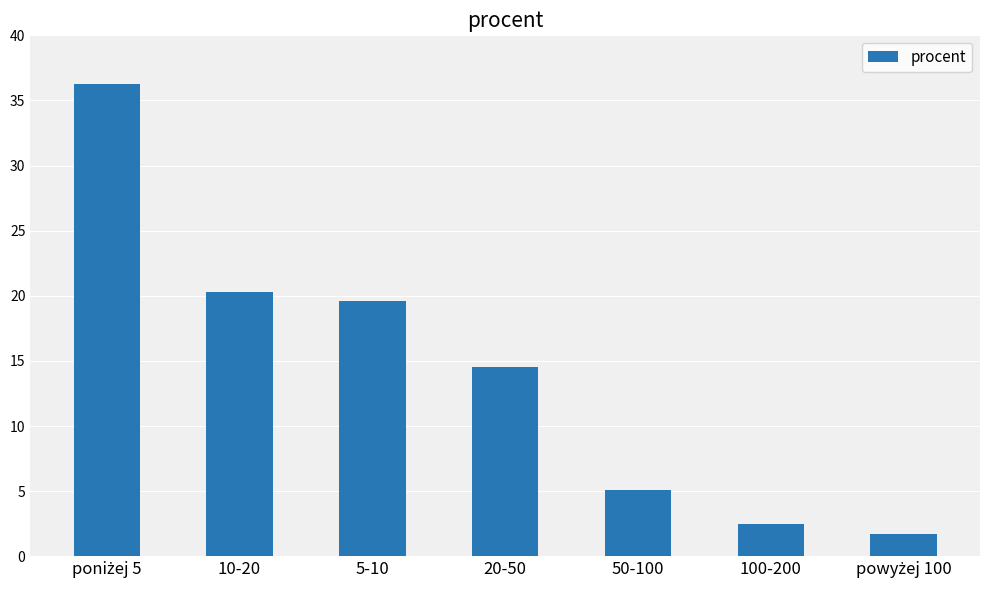

What is the label of the 2nd bar from the right?

100-200